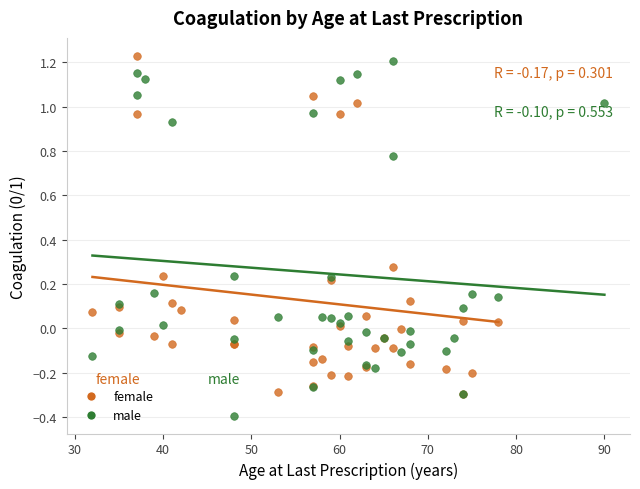

Which series reaches the minimum Y coordinate?

male